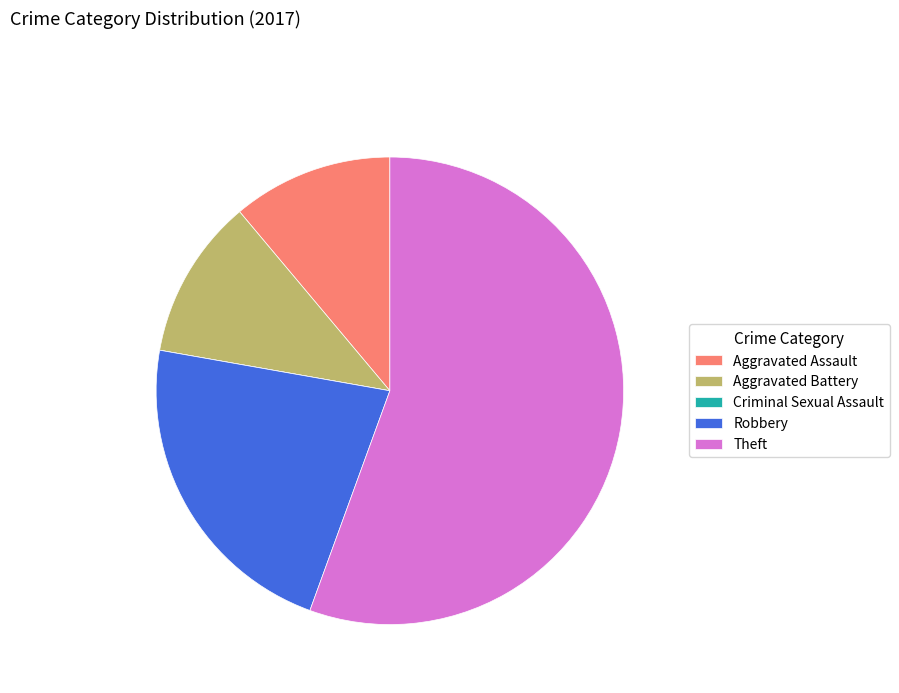

Is the sum of Aggravated Battery and Theft greater than half?

Yes